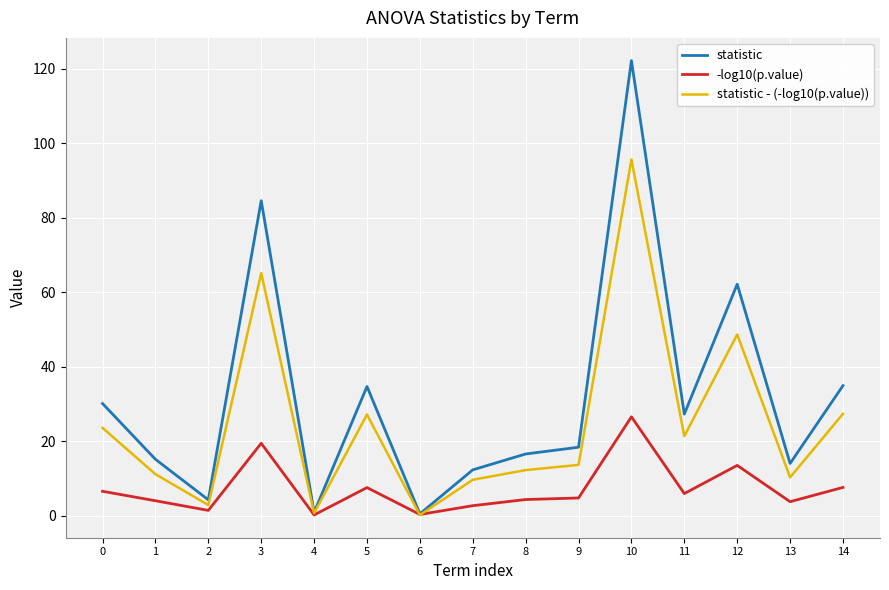

The value of statistic at 1 is 20.7. True or false?

False